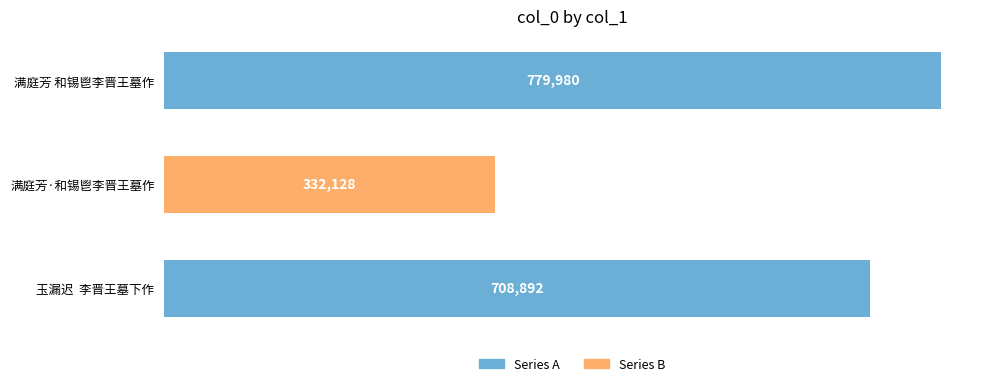

What is the average value?

607000